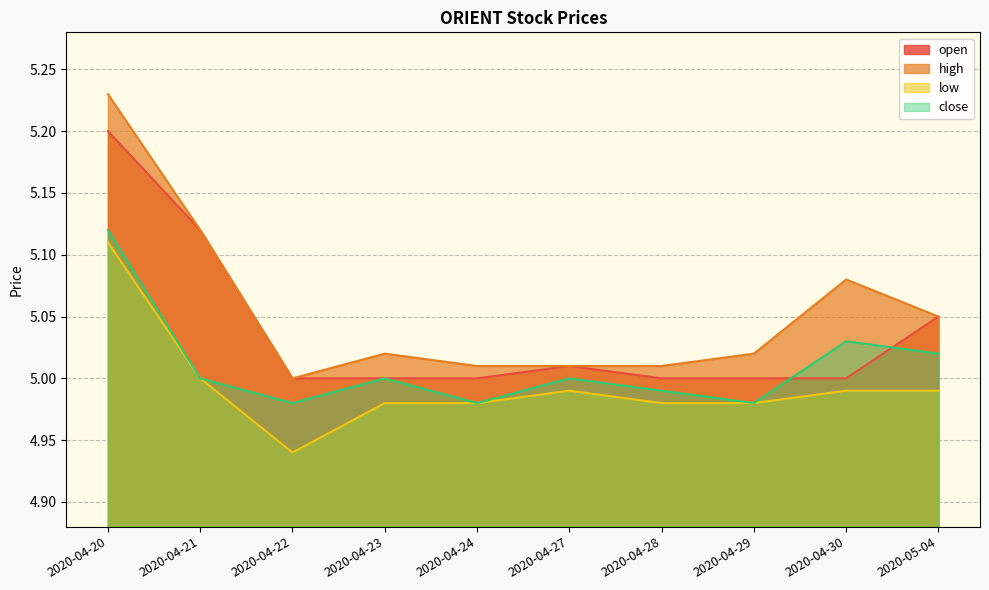

What is the greatest value displayed?

5.2